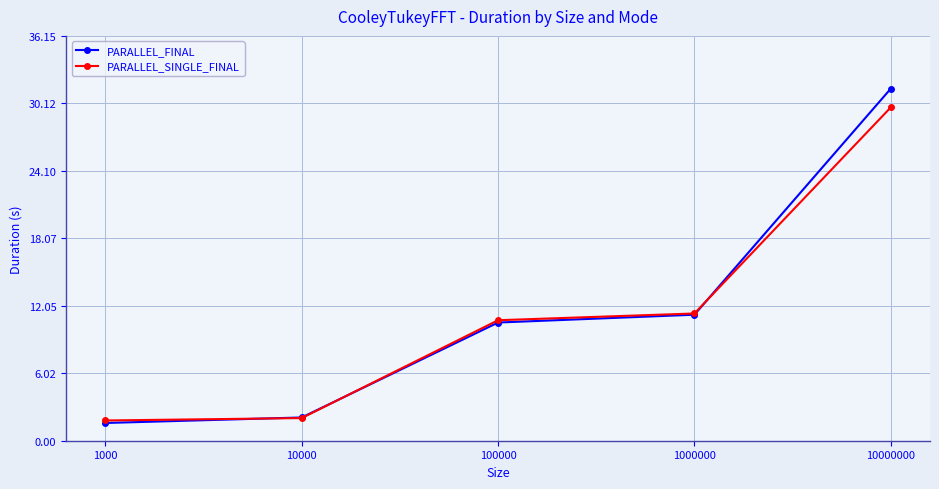

What is the greatest value displayed?

31.4